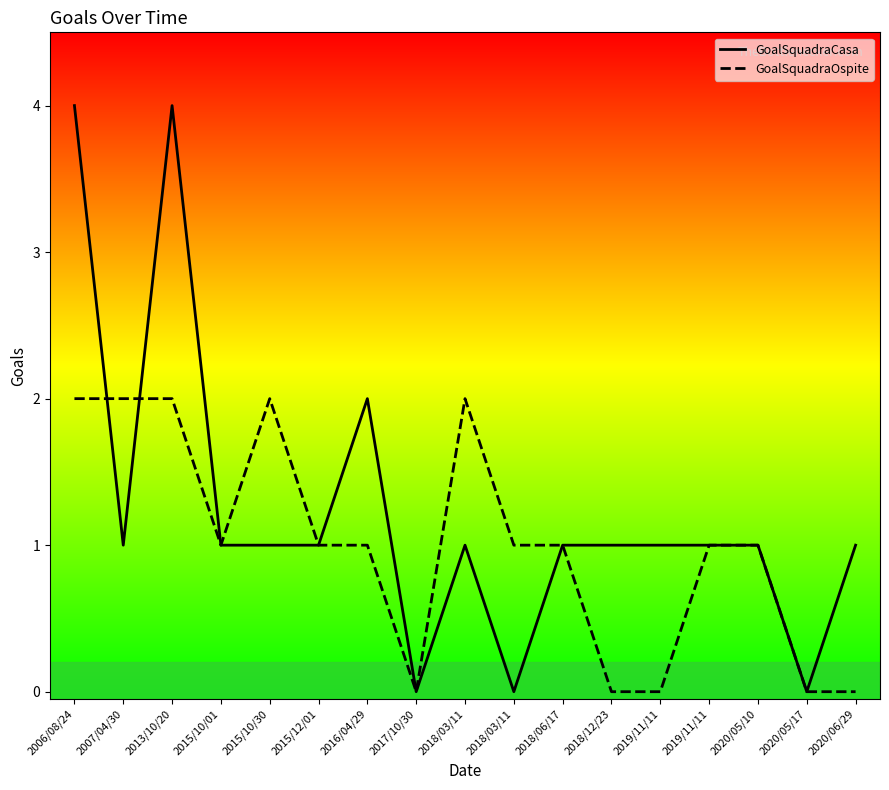

Reading left to right, list all the values displayed in this chart.

GoalSquadraCasa: 4	1	4	1	1	1	2	0	1	0	1	1	1	1	1	0	1
GoalSquadraOspite: 2	2	2	1	2	1	1	0	2	1	1	0	0	1	1	0	0